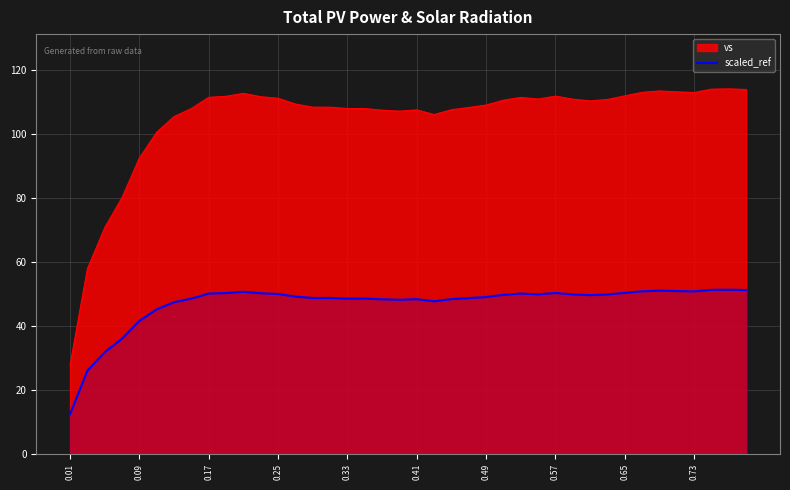

Which label corresponds to the smallest value in the chart?

0.01